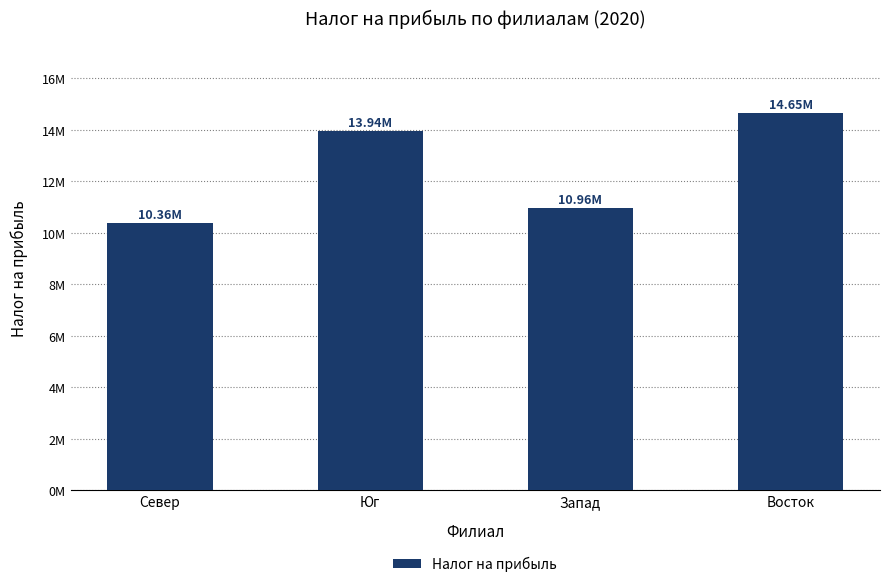

What is the label of the 1st bar from the left?

Север